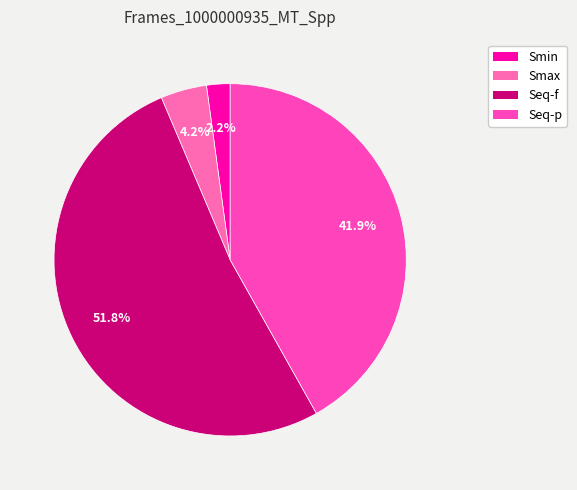

Is the sum of Seq-p and Smin greater than half?

No